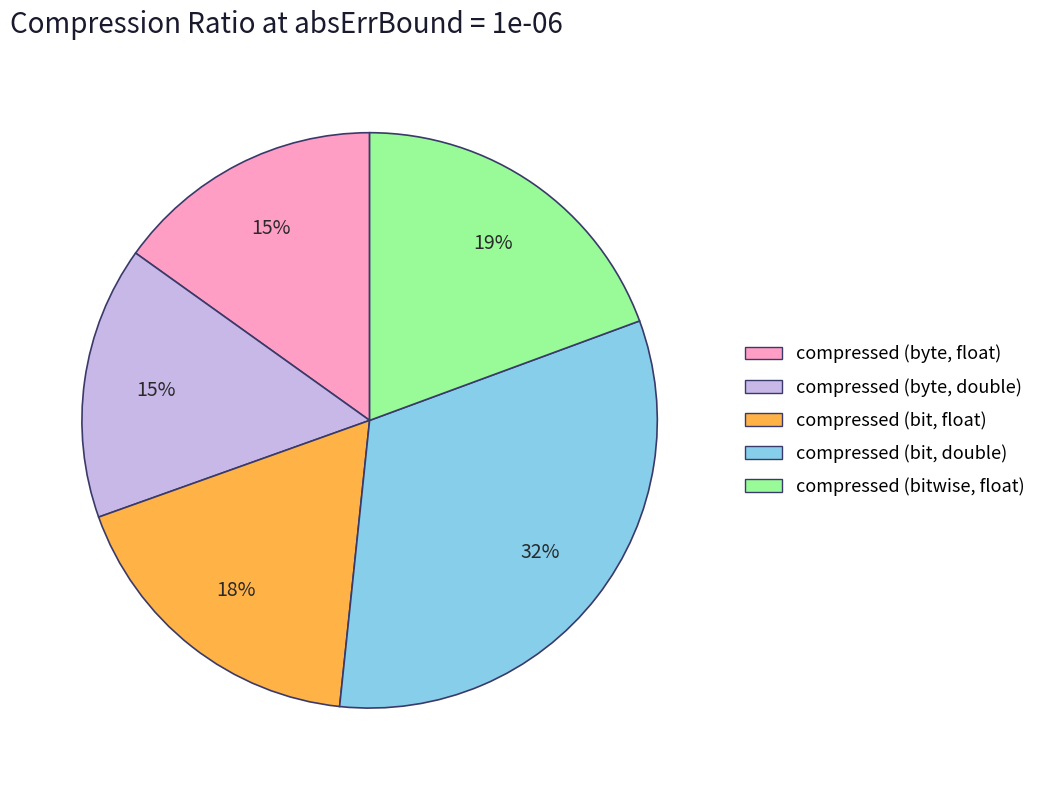

Combined, do compressed (byte, float) and compressed (bit, float) account for over 50%?

No